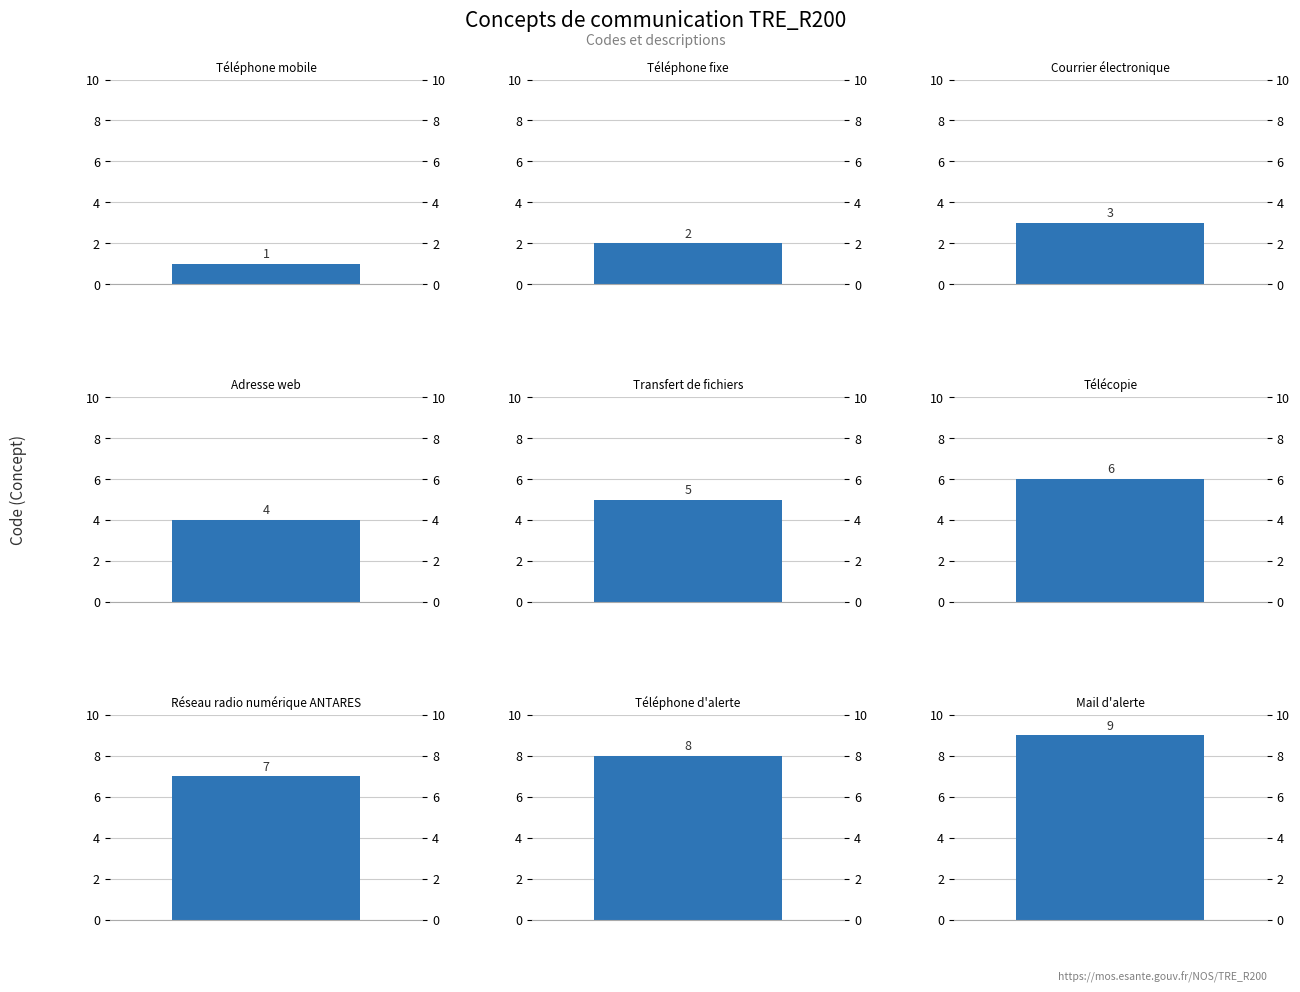

At which category does the chart reach its peak across all series?

Mail d'alerte